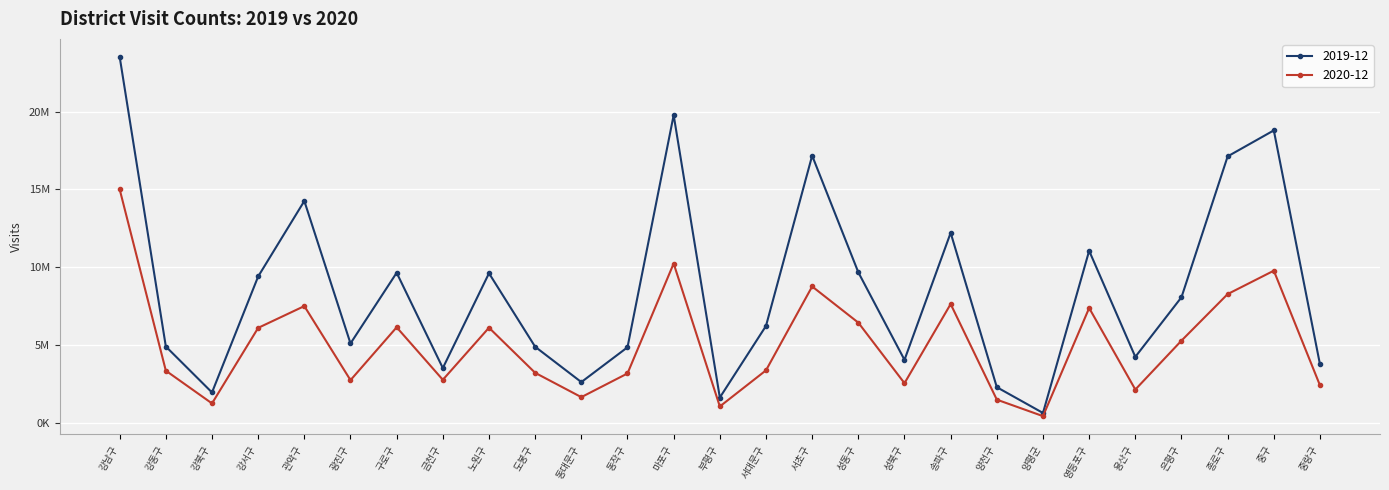

What is the minimum value shown in the chart?

423512